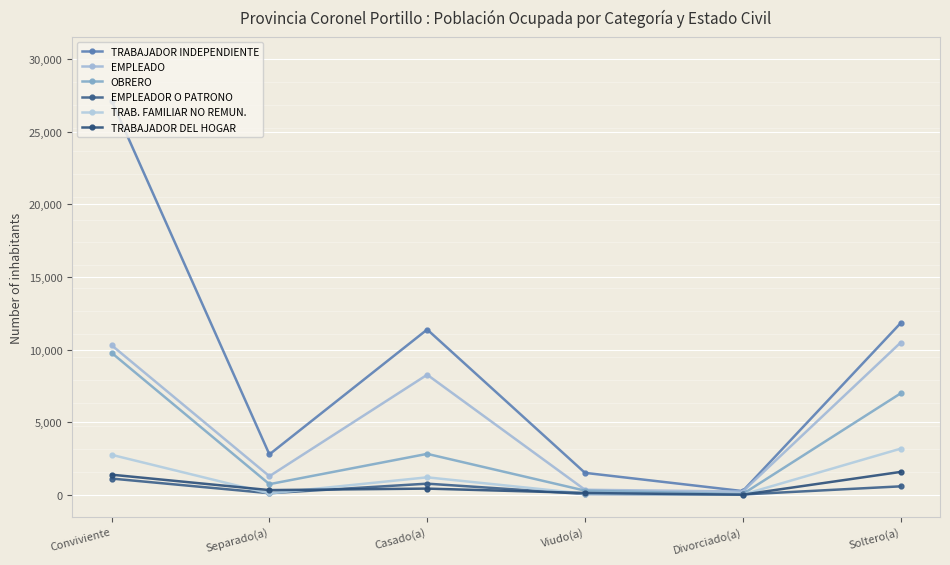

How many interior local valleys does the TRAB. FAMILIAR NO REMUN. series have?

2